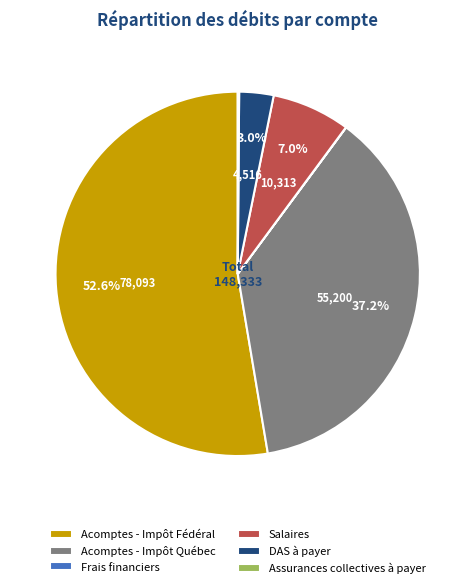

Which category has the biggest portion of the pie?

Acomptes - Impôt Fédéral